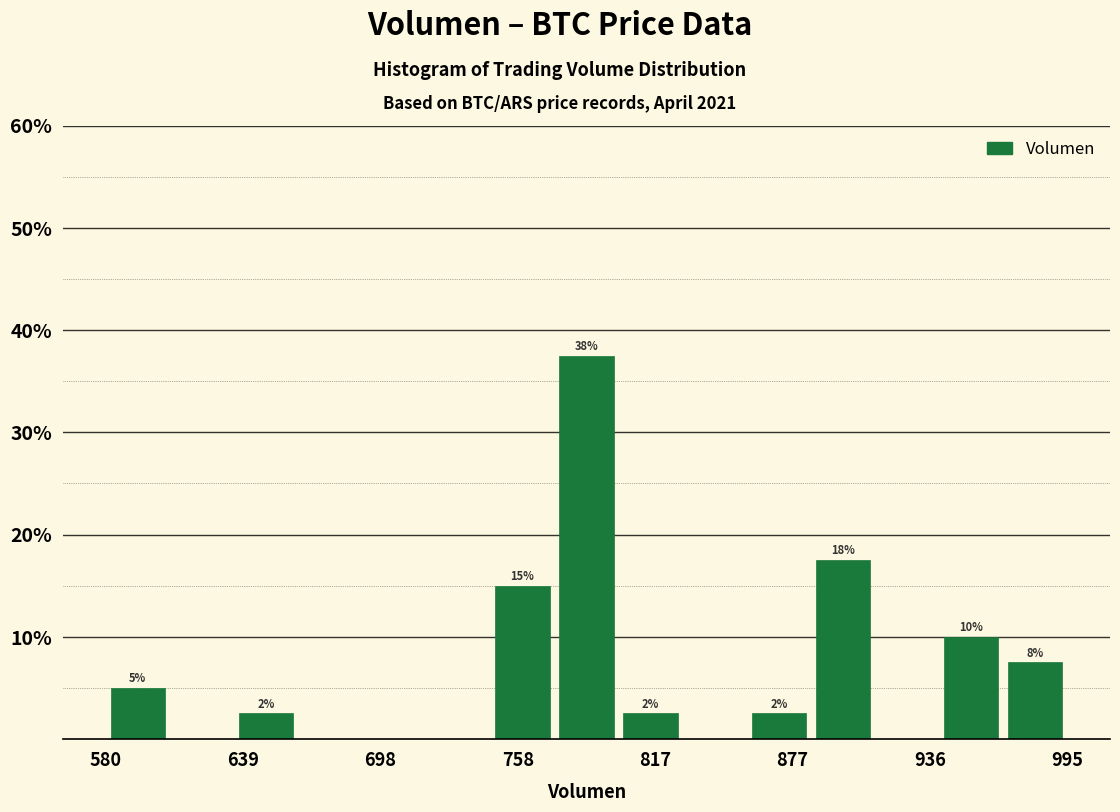

Around what value on the x-axis is the tallest bar? Give the approximate position of its centre, as read against the axis.

790